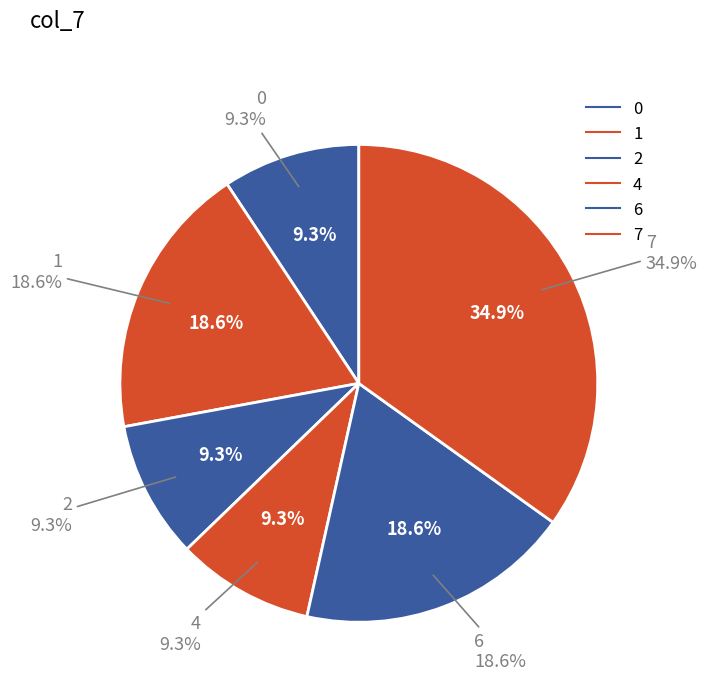

What portion of the pie excludes 0?

90.7%